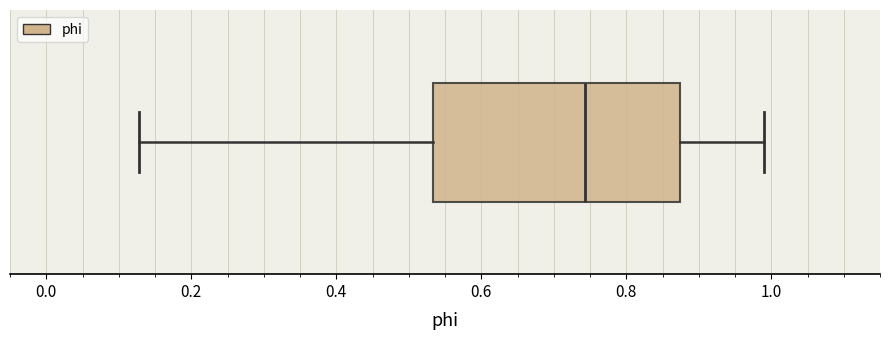

Read this box plot against the x-axis: the position of the median line, the range covered by the box, and the ends of both whiskers. The values are not printed on the chart, so give them approximately, as read against the axis.

median 0.74, box 0.54 to 0.88, whiskers 0.12 to 1.00